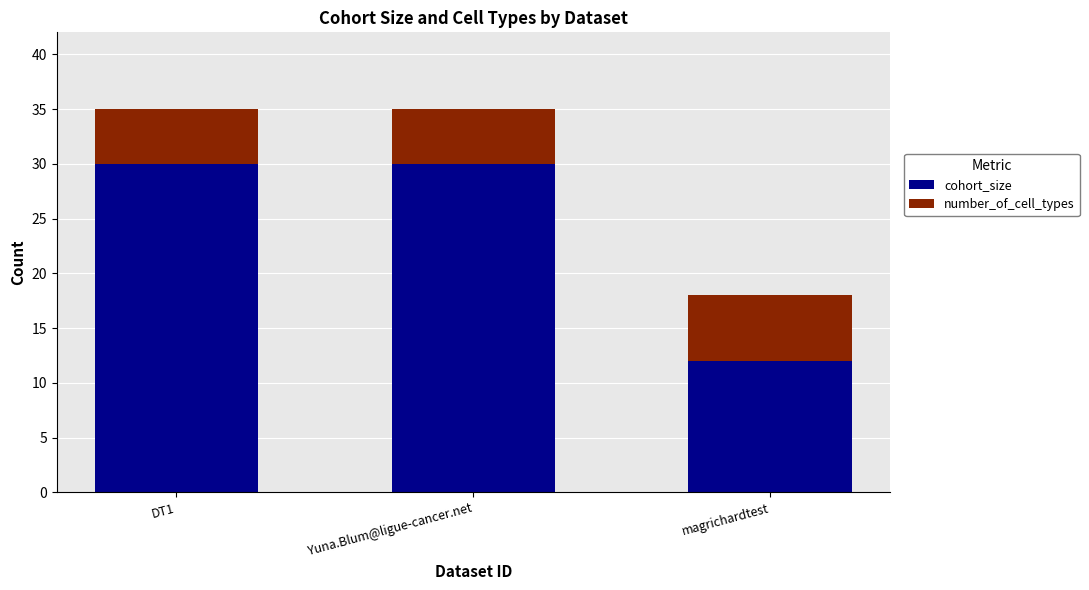

What is the difference between the second highest and minimum values in the cohort_size series?

18